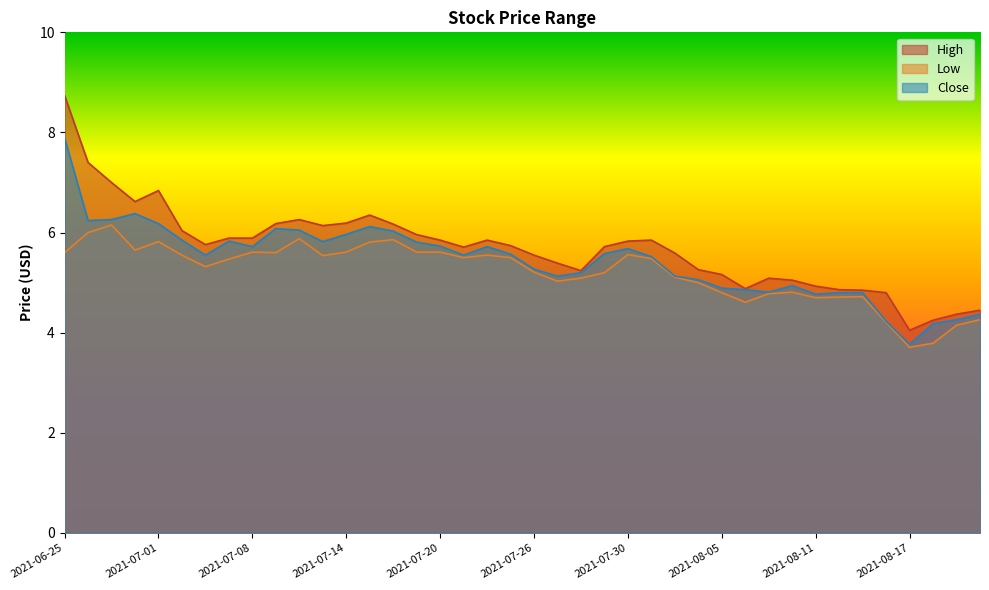

What is the label of the 22nd point from the left?

2021-07-27